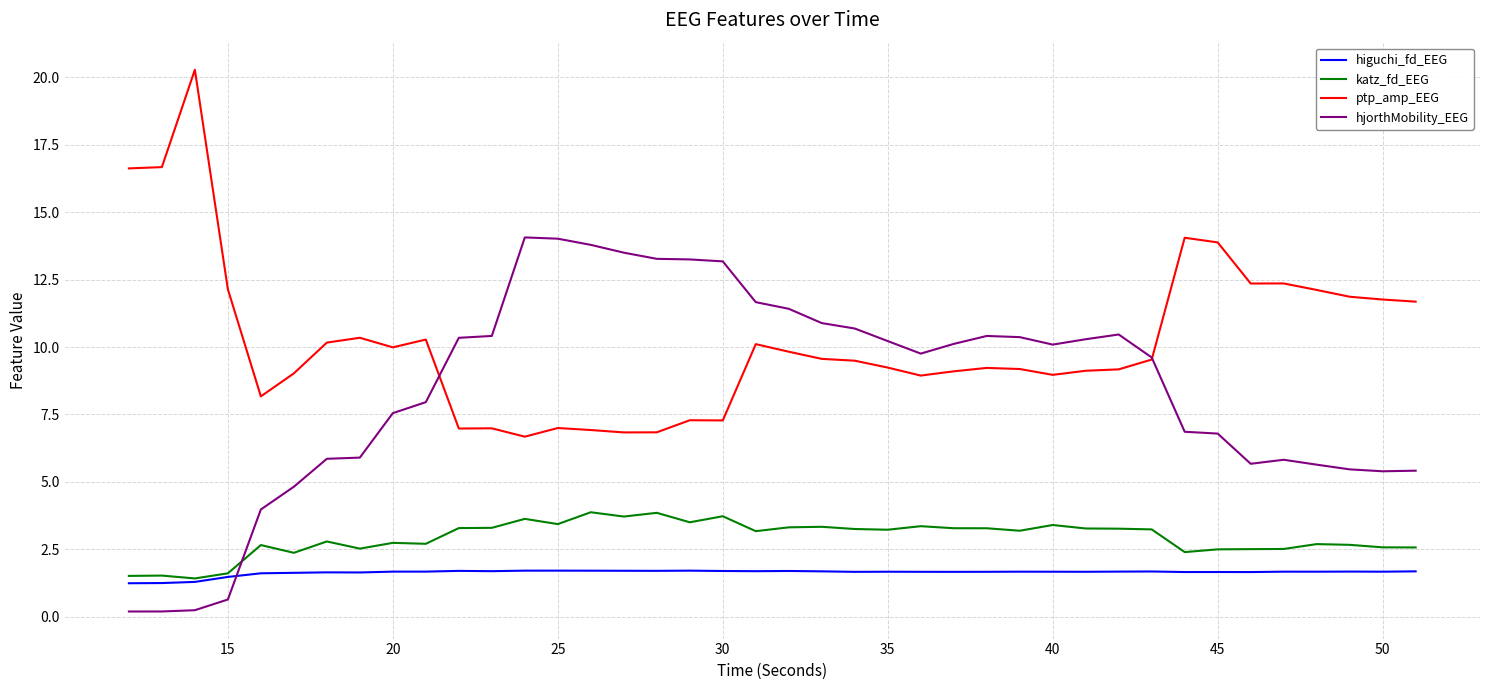

Rank the series by their maximum value, from highest to lowest.

ptp_amp_EEG, hjorthMobility_EEG, katz_fd_EEG, higuchi_fd_EEG